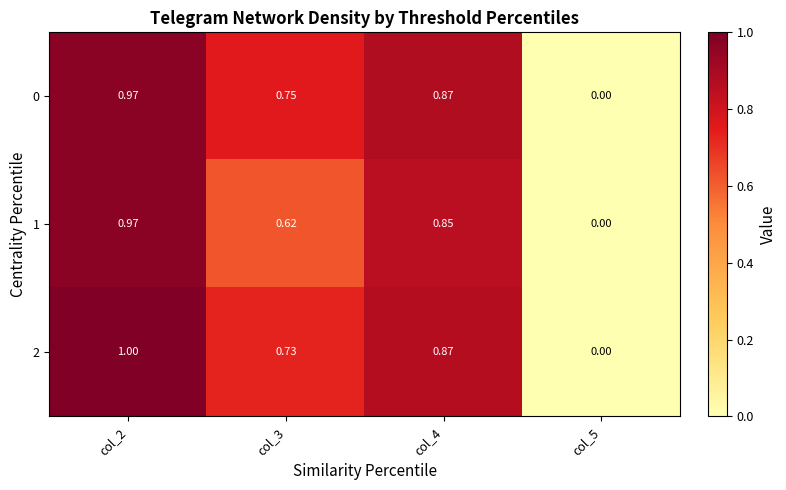

Is the value of 2 at col_4 greater than the value of 1 at col_5?

Yes